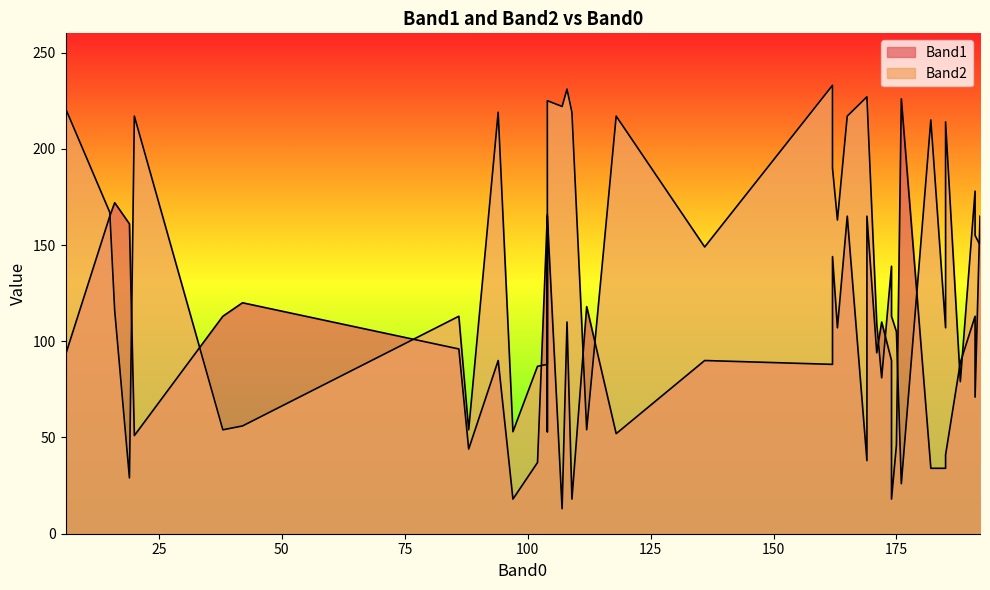

Read the Band2 value at 162, to the nearest 50.

200